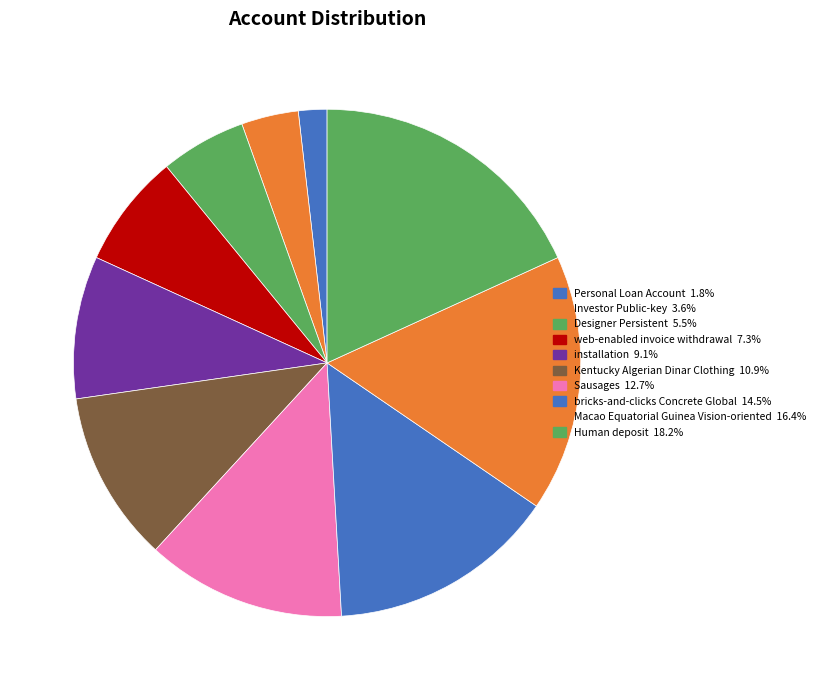

Which category has the biggest portion of the pie?

Human deposit